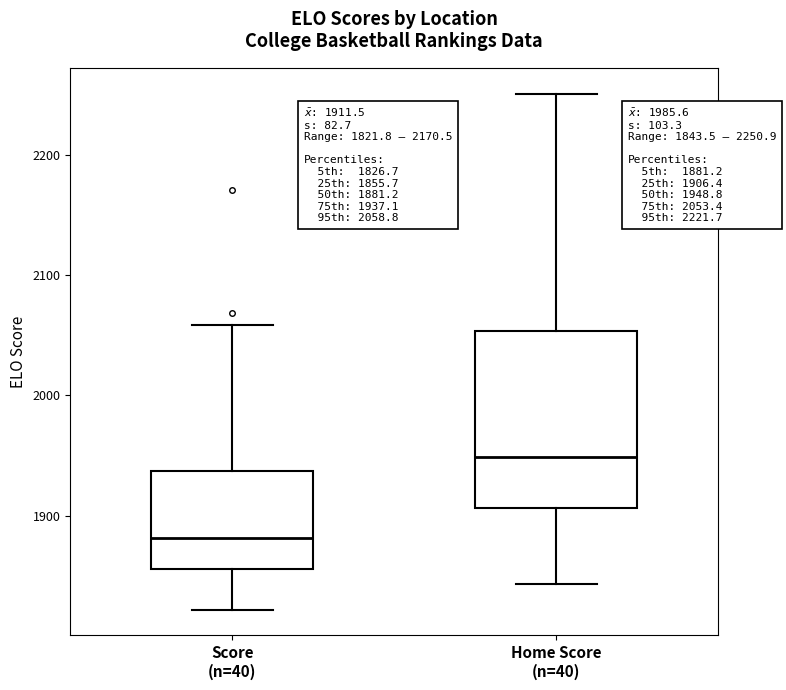

Which box is the tallest, from its lower edge to its upper edge?

Home Score (n=40)